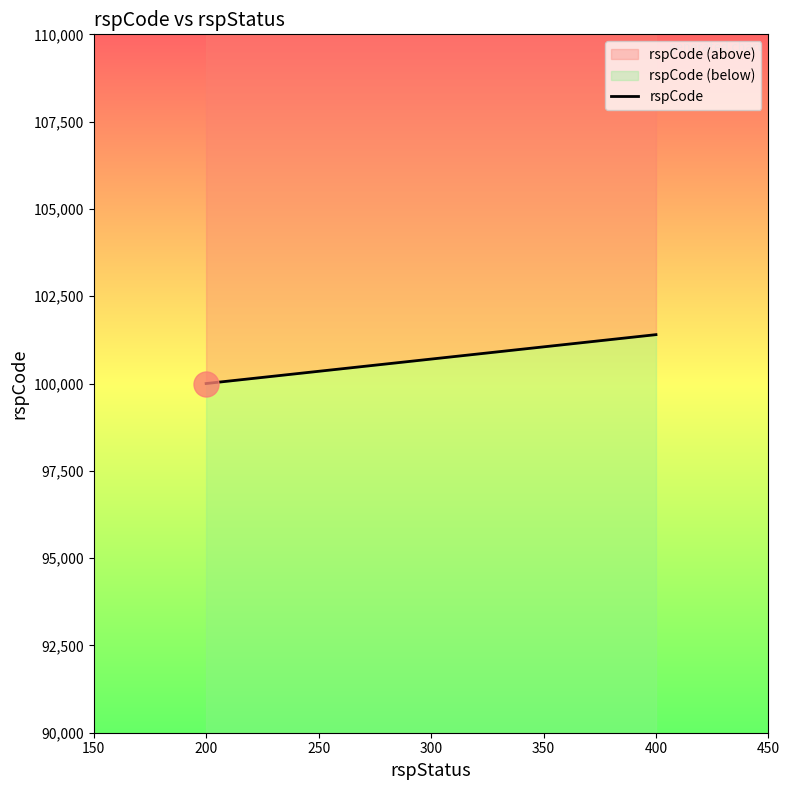

Does the chart have visible grid lines?

No